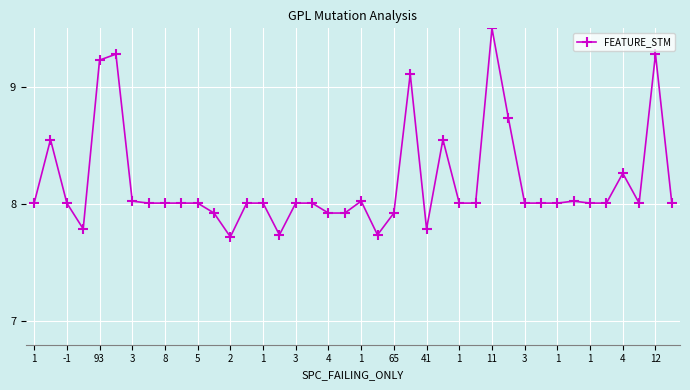

What is the maximum value shown in the chart?

9.5